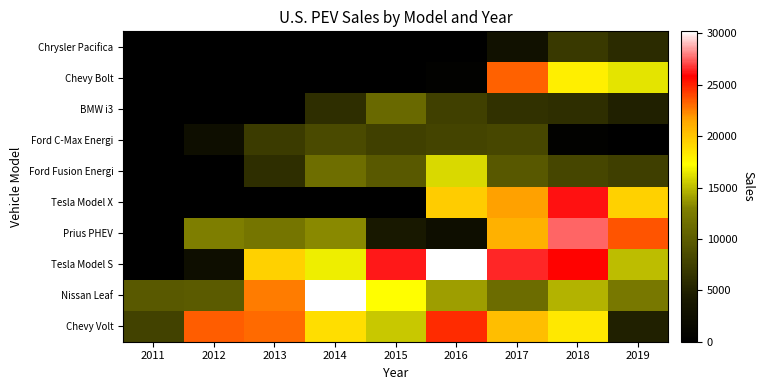

At how many categories does at least one series exceed 11286?

8